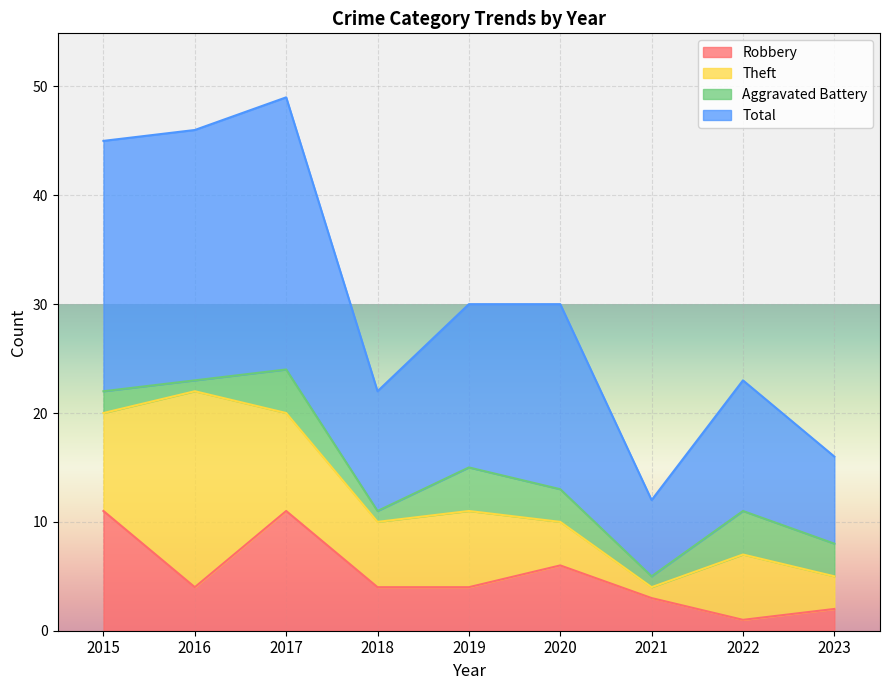

True or false: Total and Robbery cross at least once.

False